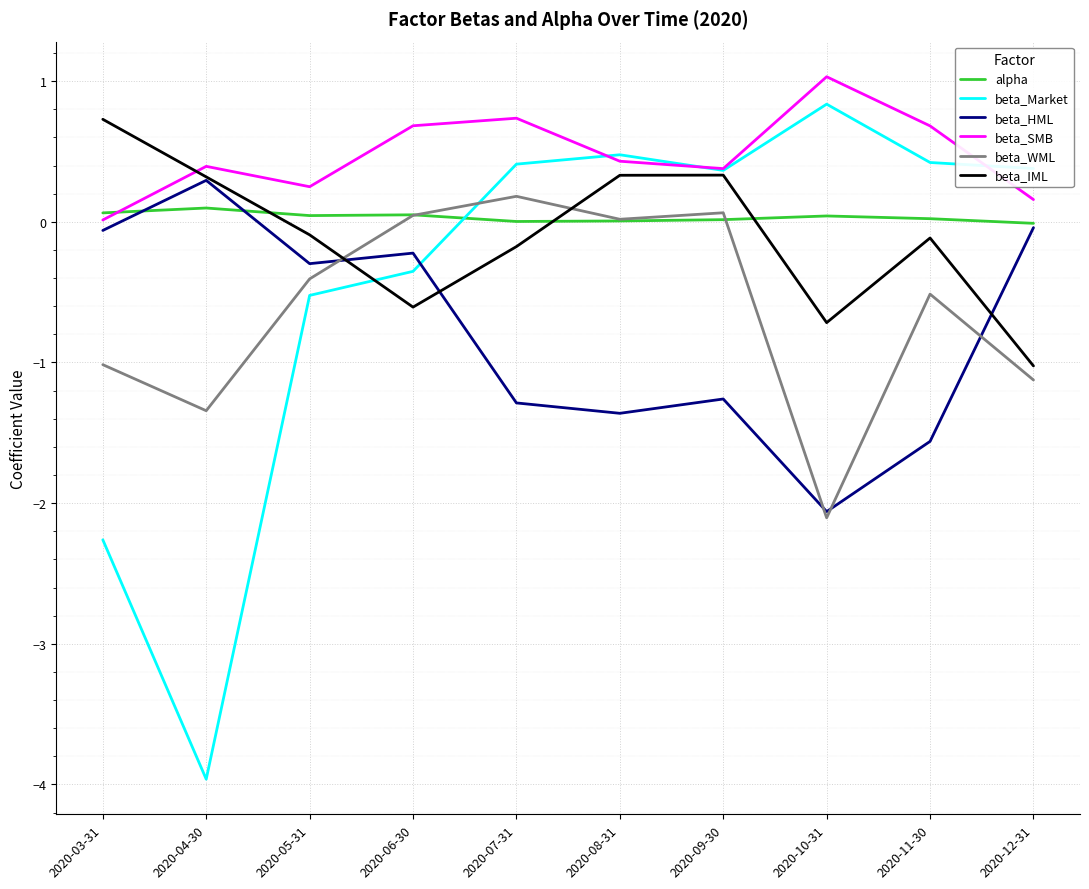

Between 2020-07-31 and 2020-11-30, which series saw the biggest shift?

beta_WML